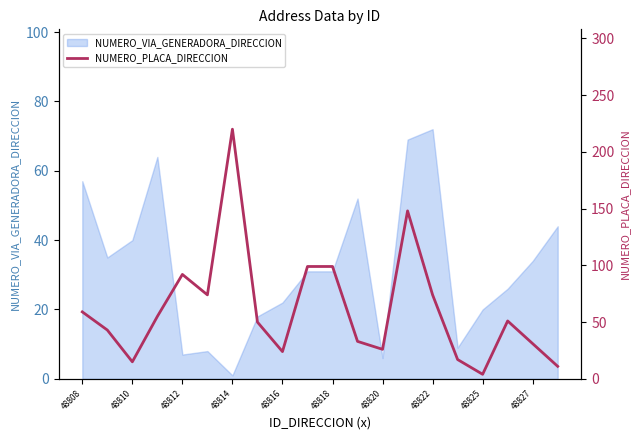

At which label does NUMERO_VIA_GENERADORA_DIRECCION reach its peak?

48822